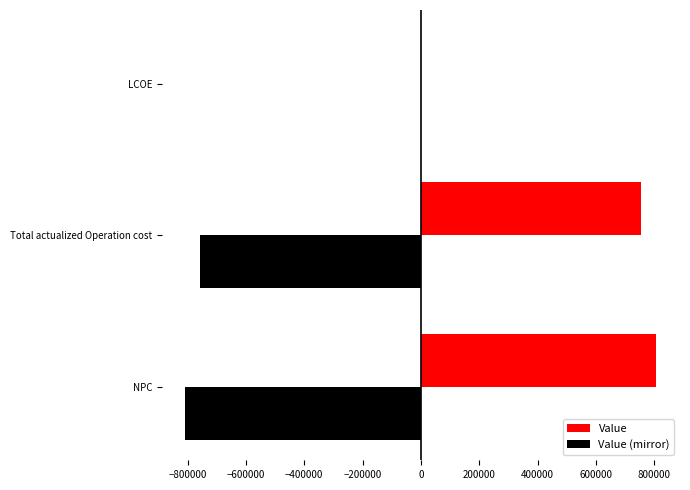

How many categories are shown in the chart?

3